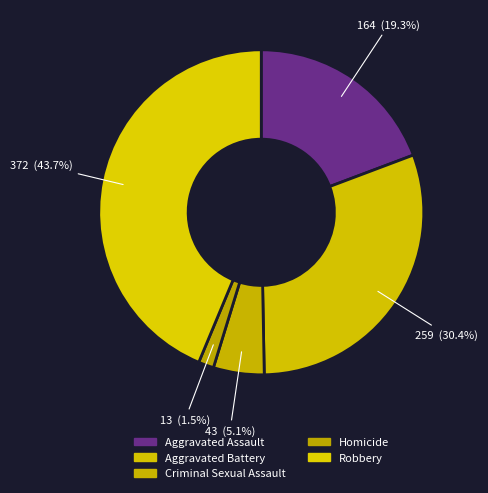

Is it true that Aggravated Battery is 30% of the pie?

True